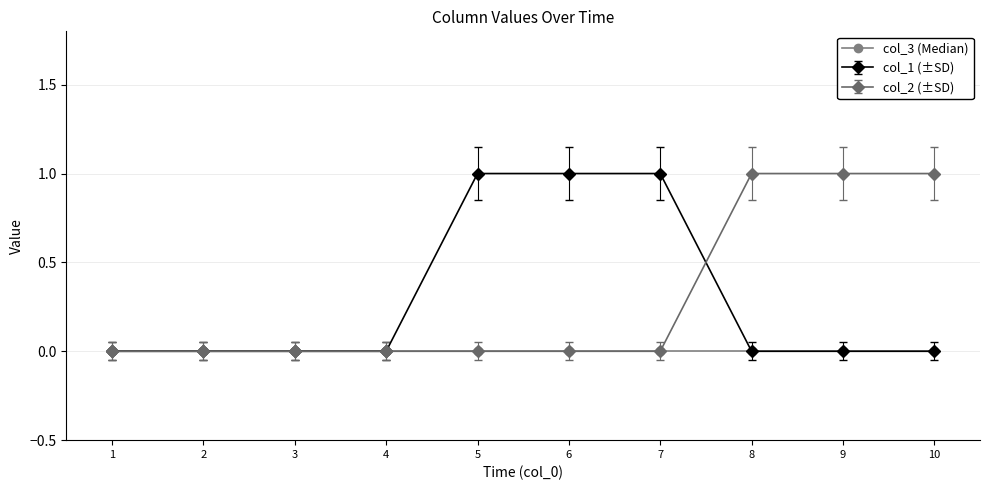

Count the number of data series in this chart.

3